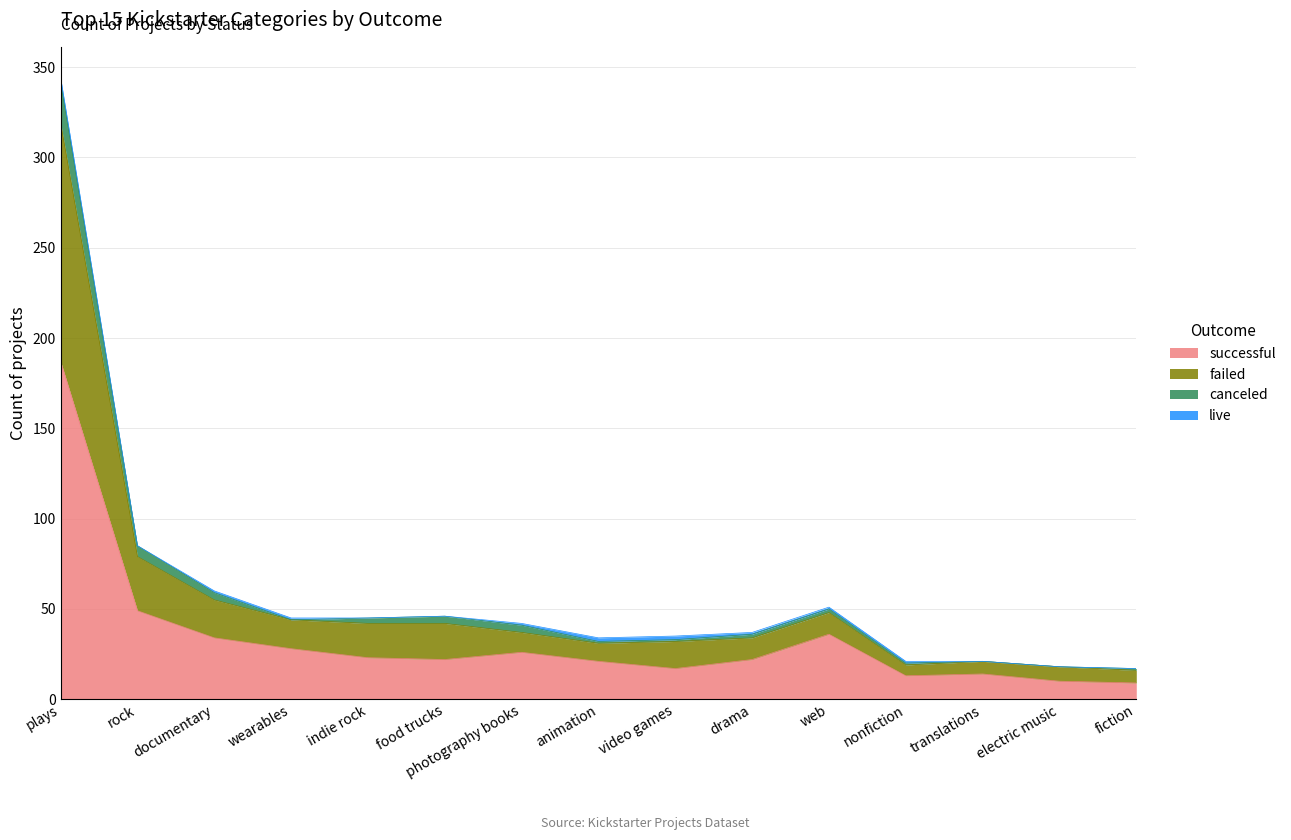

What is the total value across all series at nonfiction?

21